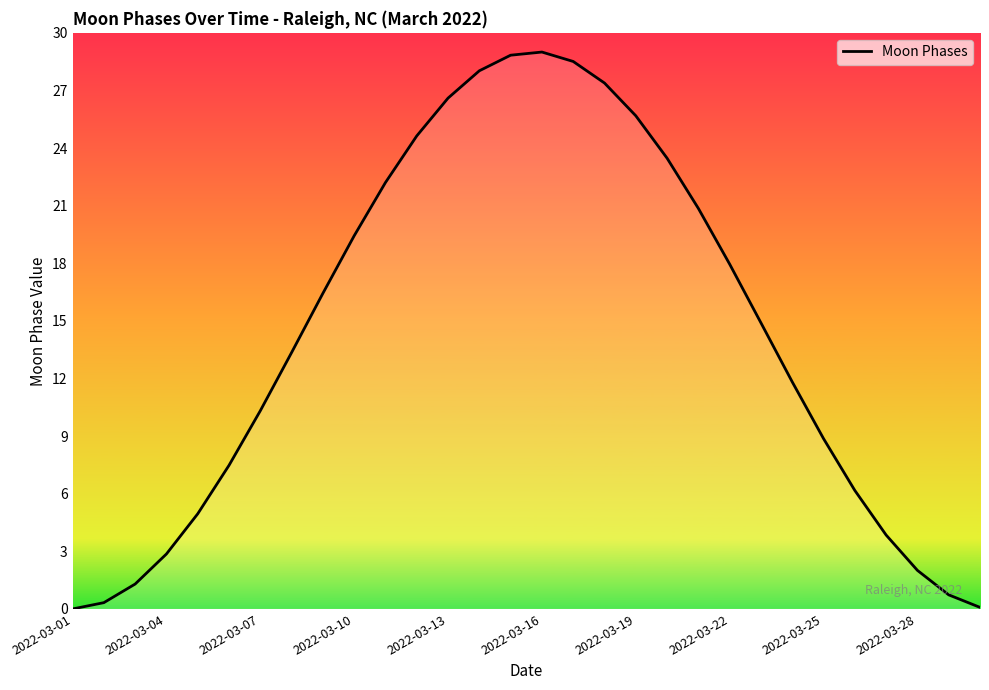

What is the difference between the maximum and minimum values?

29.0